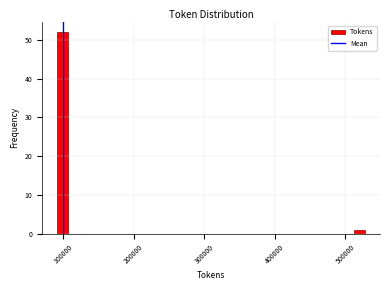

Read against the x-axis, roughly where is the centre of the tallest bar?

100000